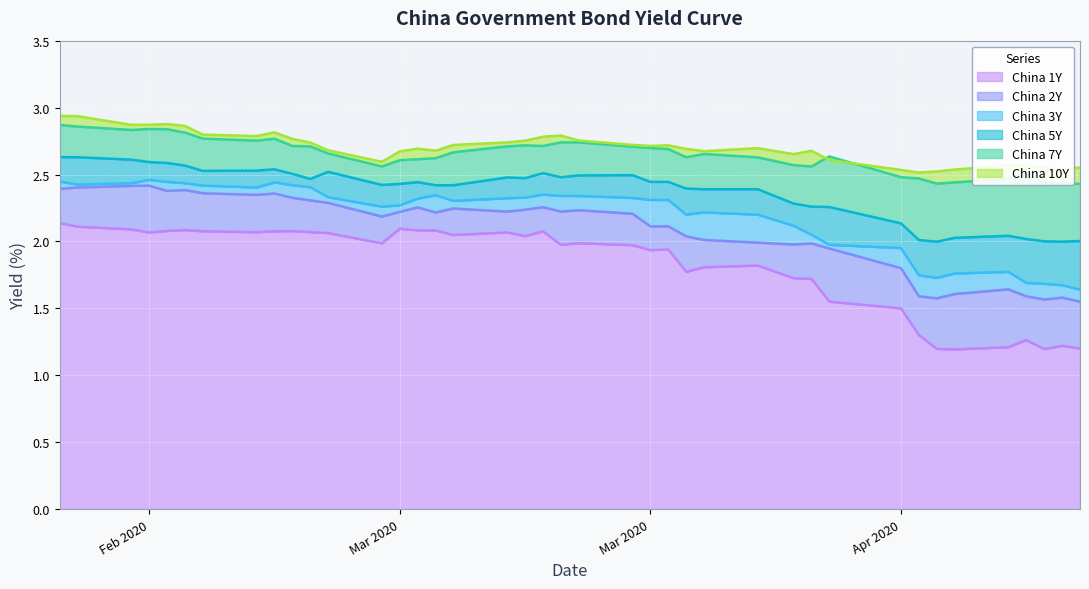

Where is the first local minimum for China 10Y?

Mar 2020